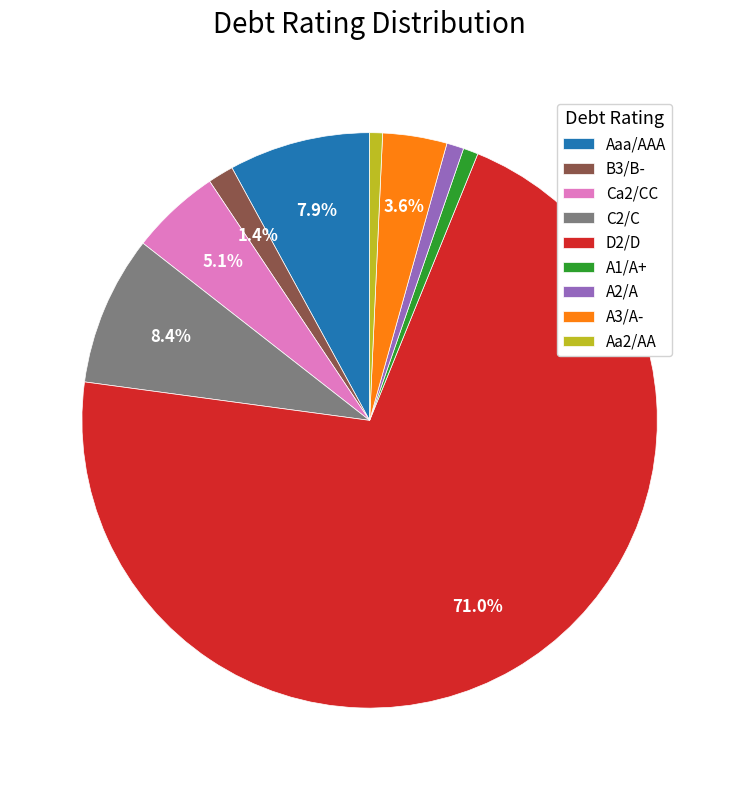

Which category has the biggest portion of the pie?

D2/D